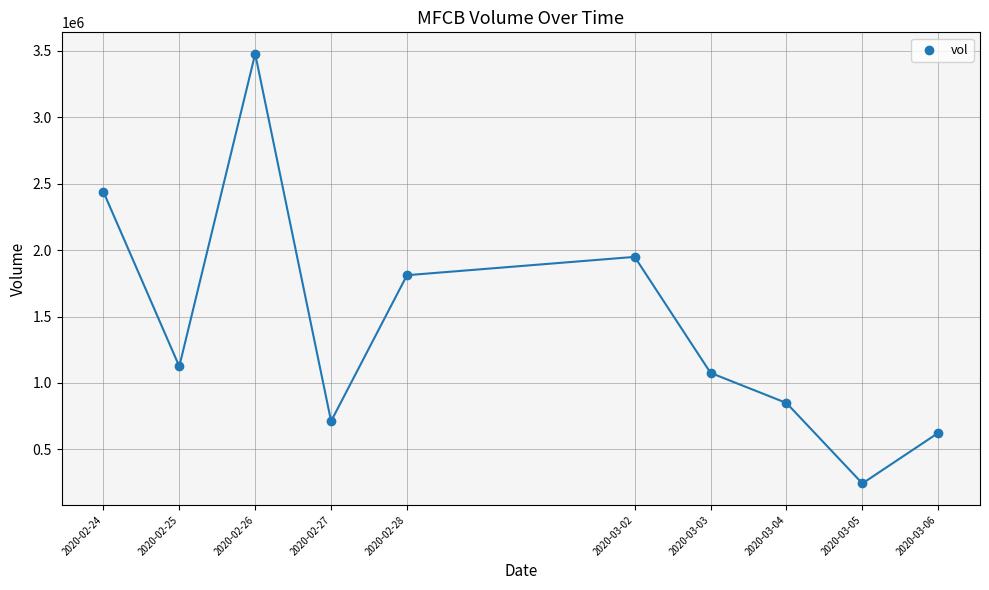

What is the average Y value?

1430750